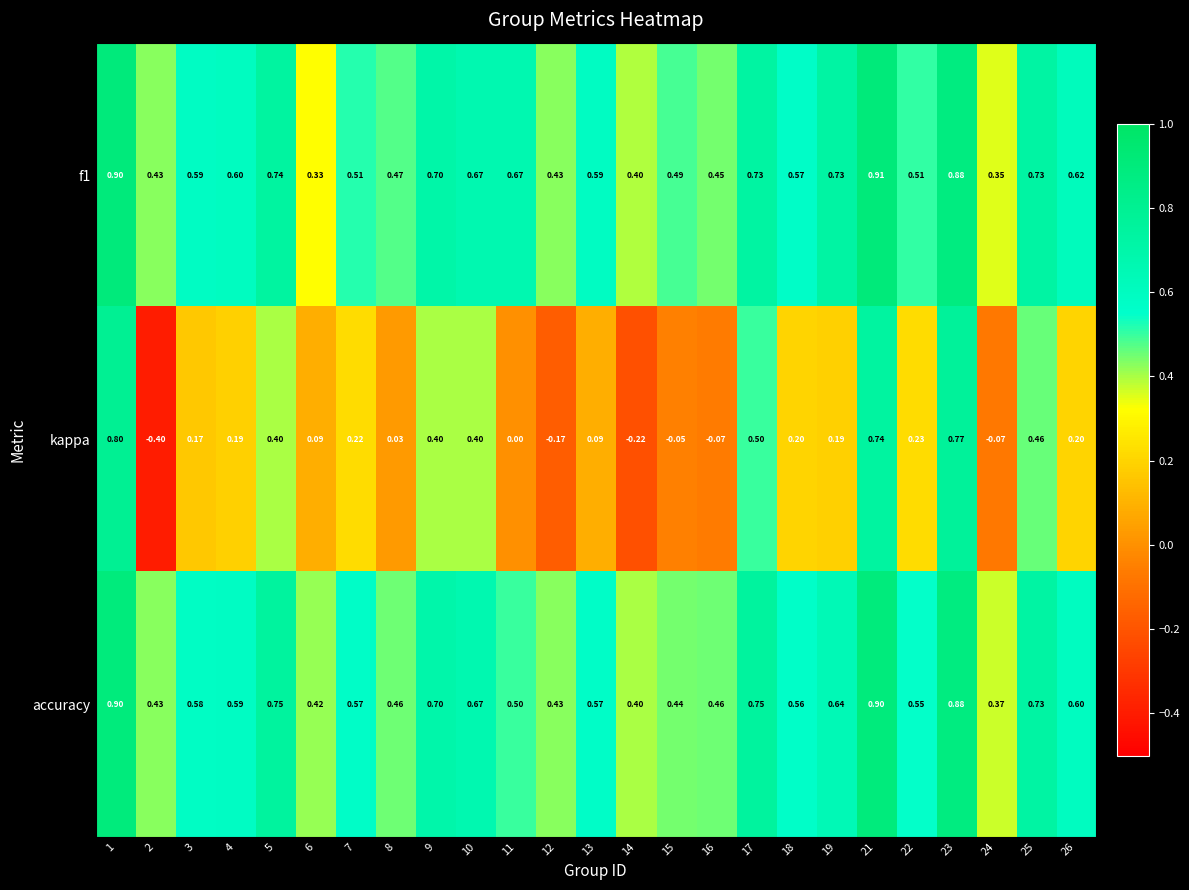

Which series has the largest total across all categories?

f1